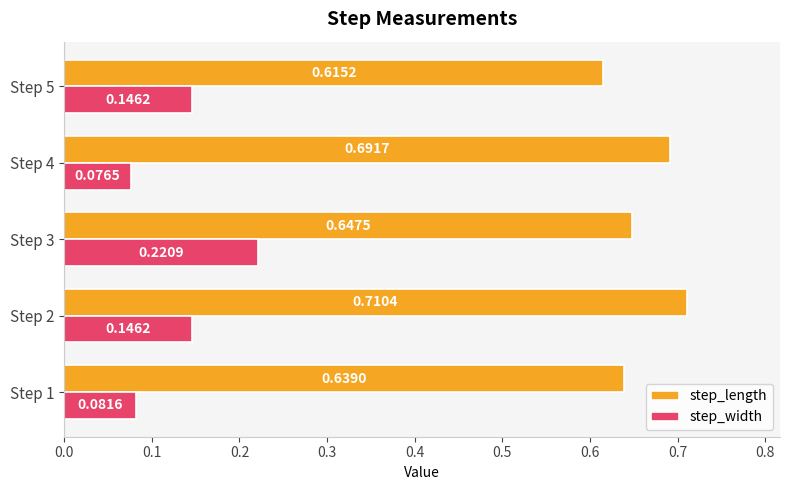

Which series has the largest total across all categories?

step_length